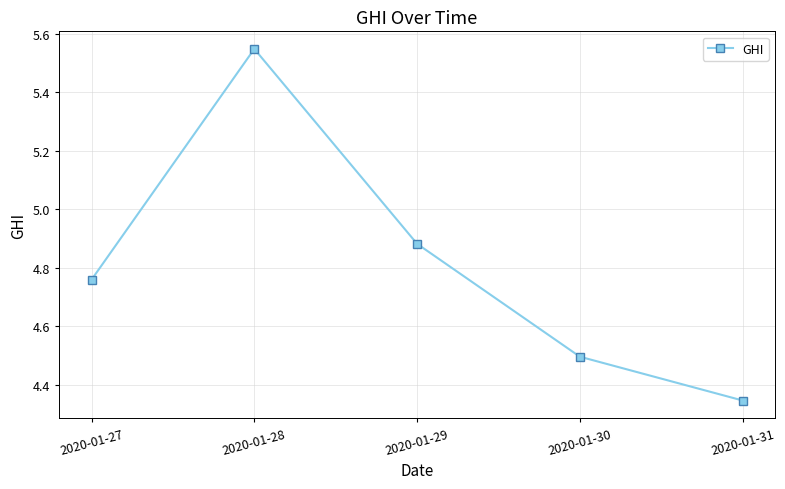

At which label is the value closest to 4?

2020-01-31